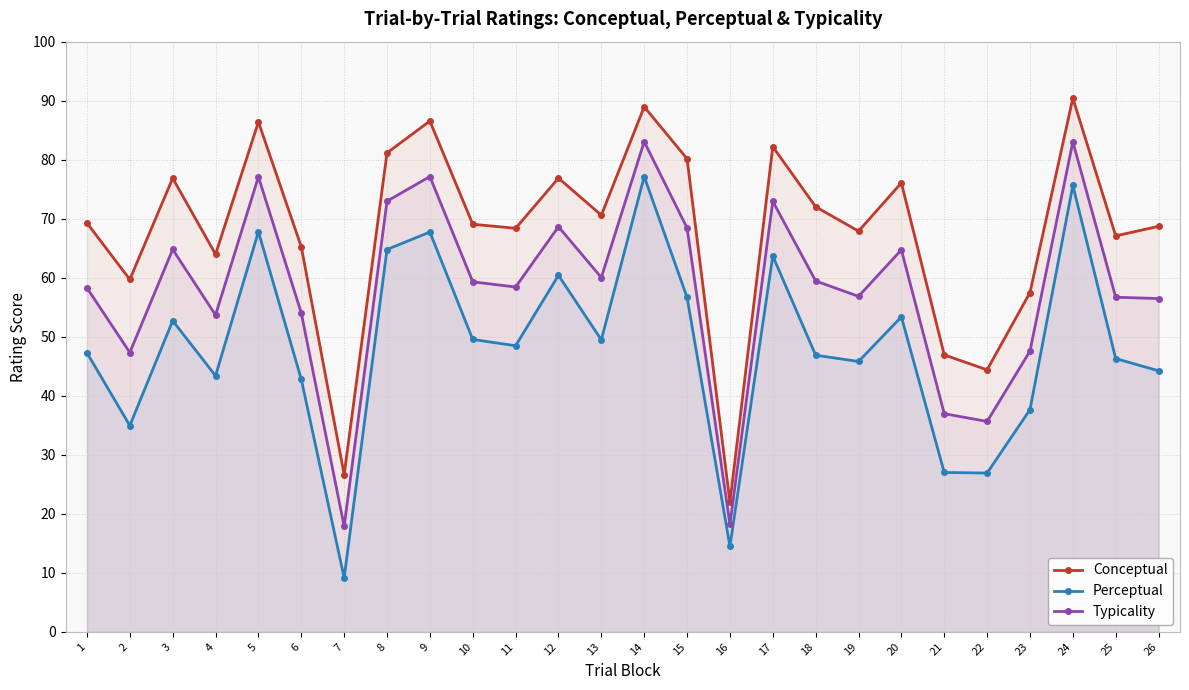

What is the spread (max minus min) of values at 7?

17.5